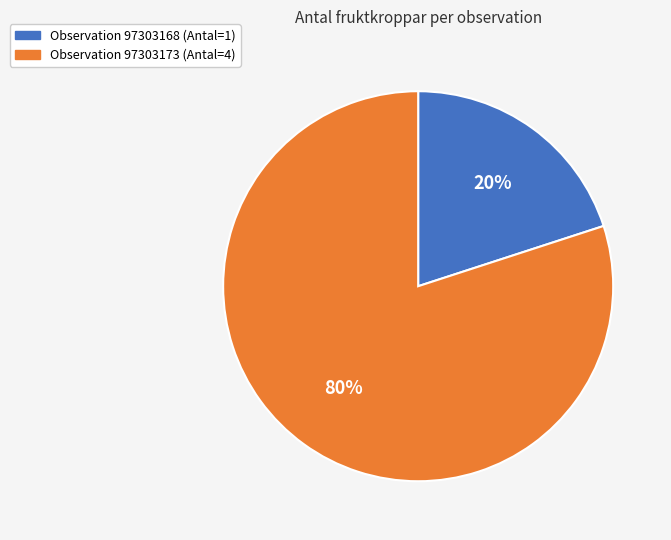

Count the number of slices in the pie.

2